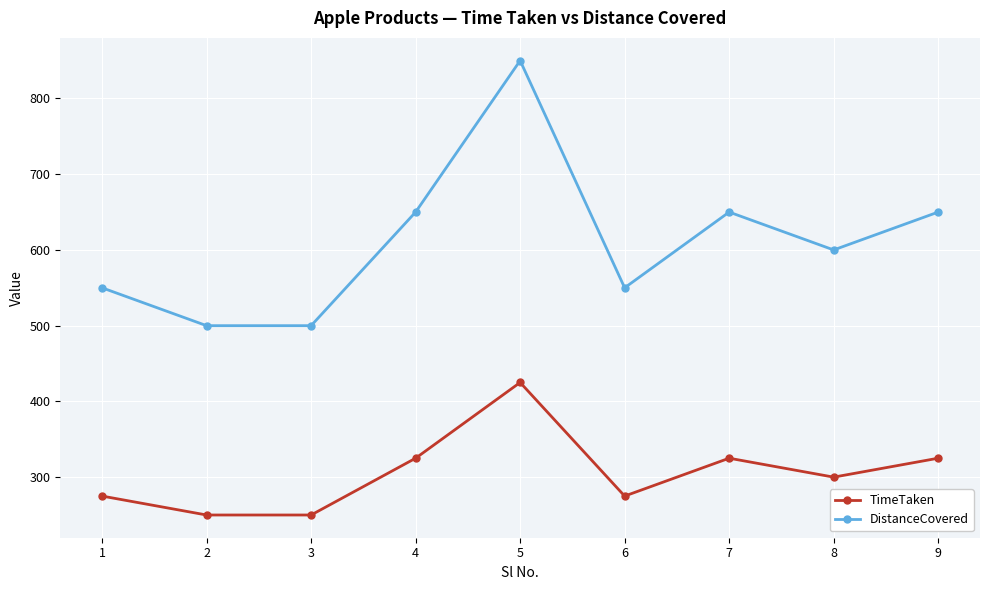

Where is the first local maximum for DistanceCovered?

5